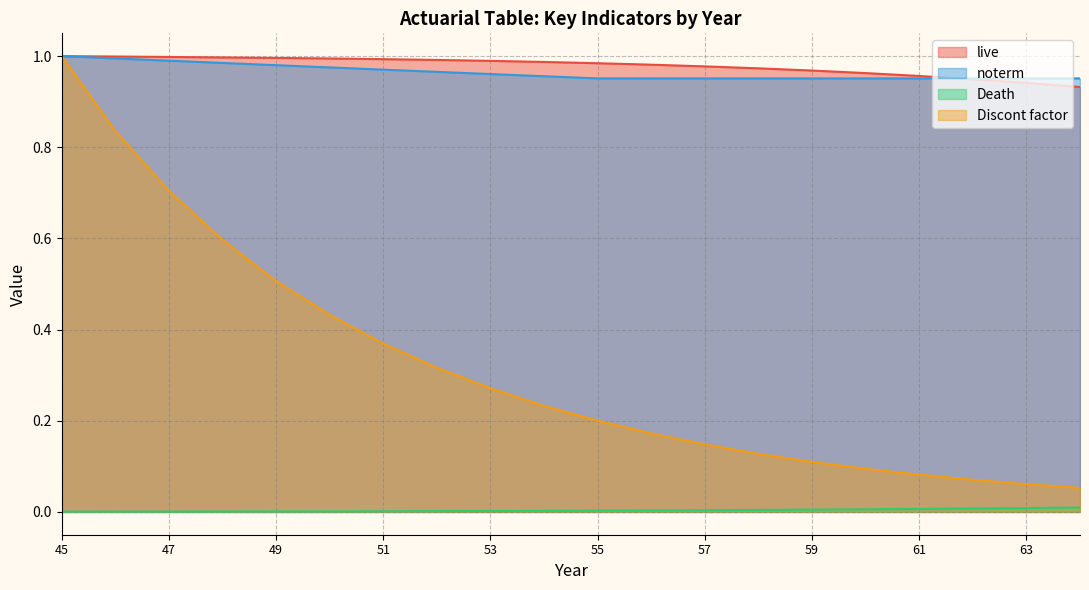

Which series has the largest total across all categories?

live